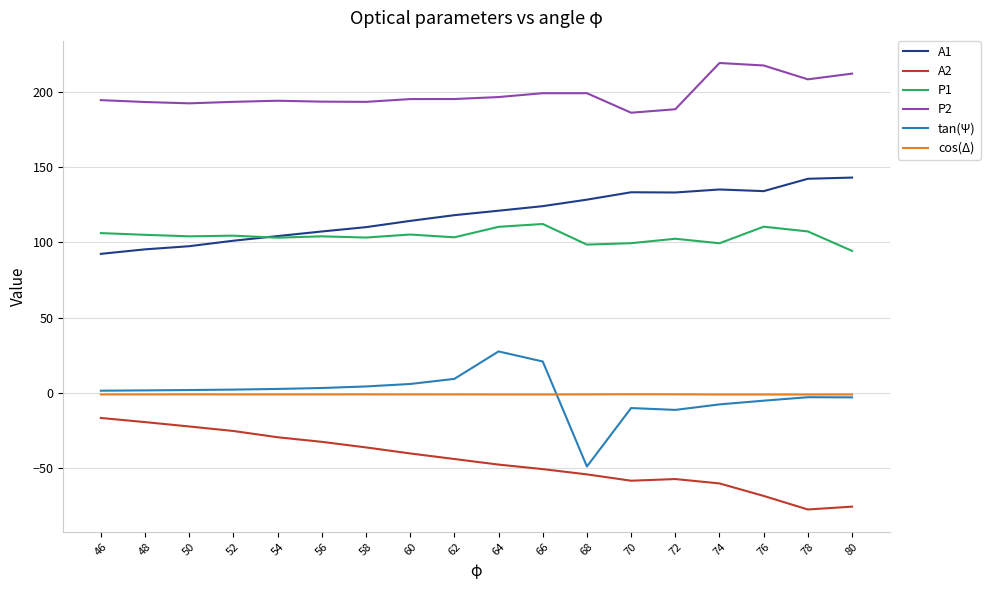

The value of tan(Ψ) at 72 is -11.2. True or false?

True